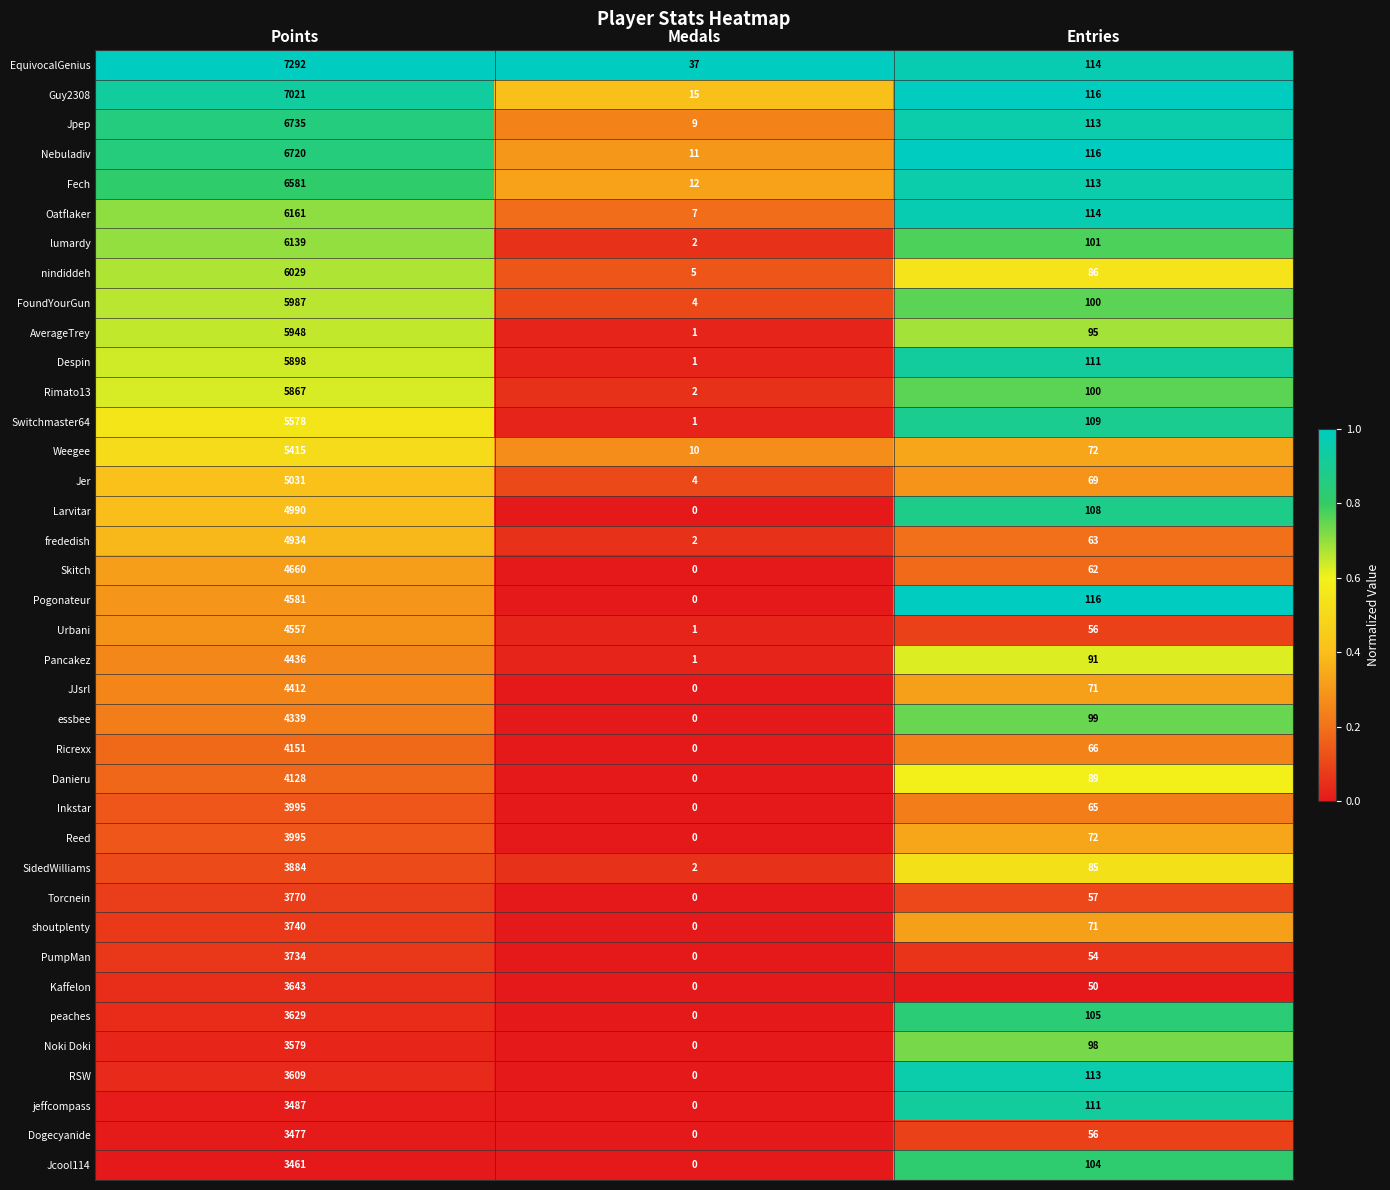

What is the sum of the Rimato13 values at Points and Medals?

5869